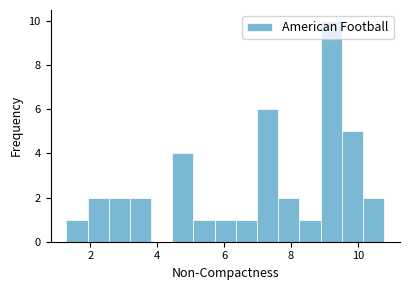

Around what value on the x-axis is the tallest bar? Give the approximate position of its centre, as read against the axis.

9.2